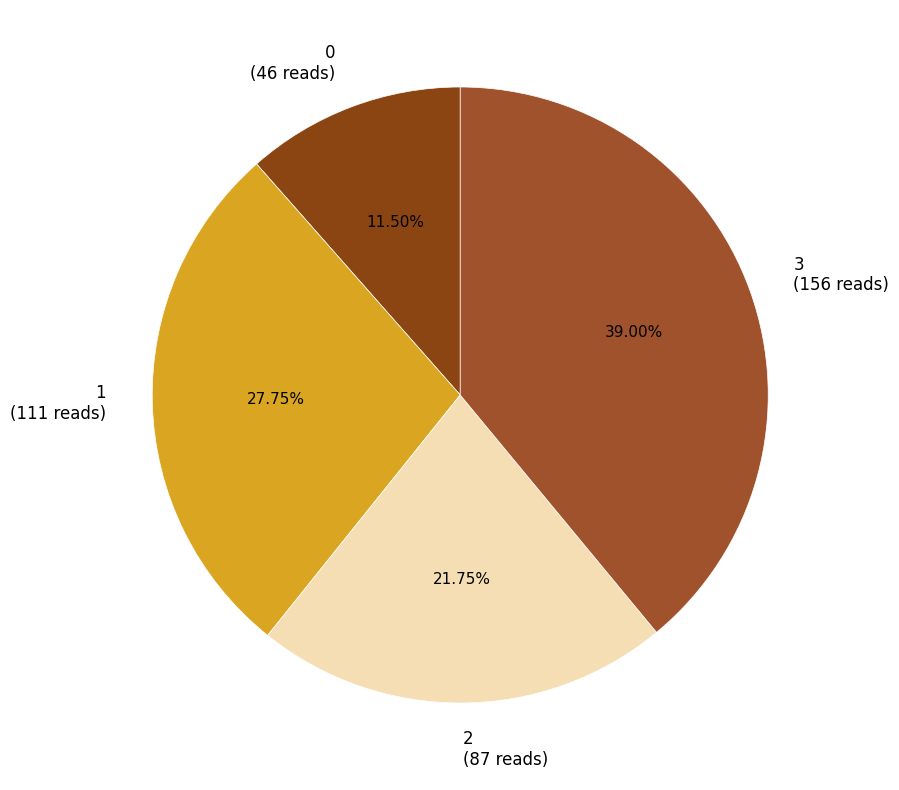

To the nearest percent, what percentage of the pie is 2?

22%